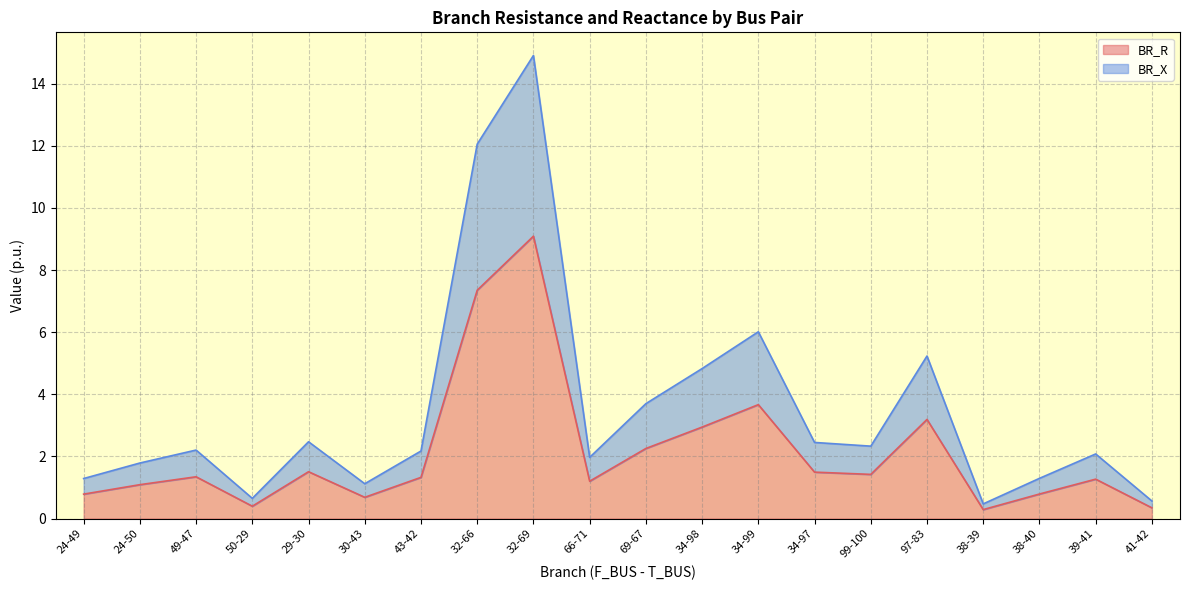

Where does the BR_R series first go above 1?

24-50